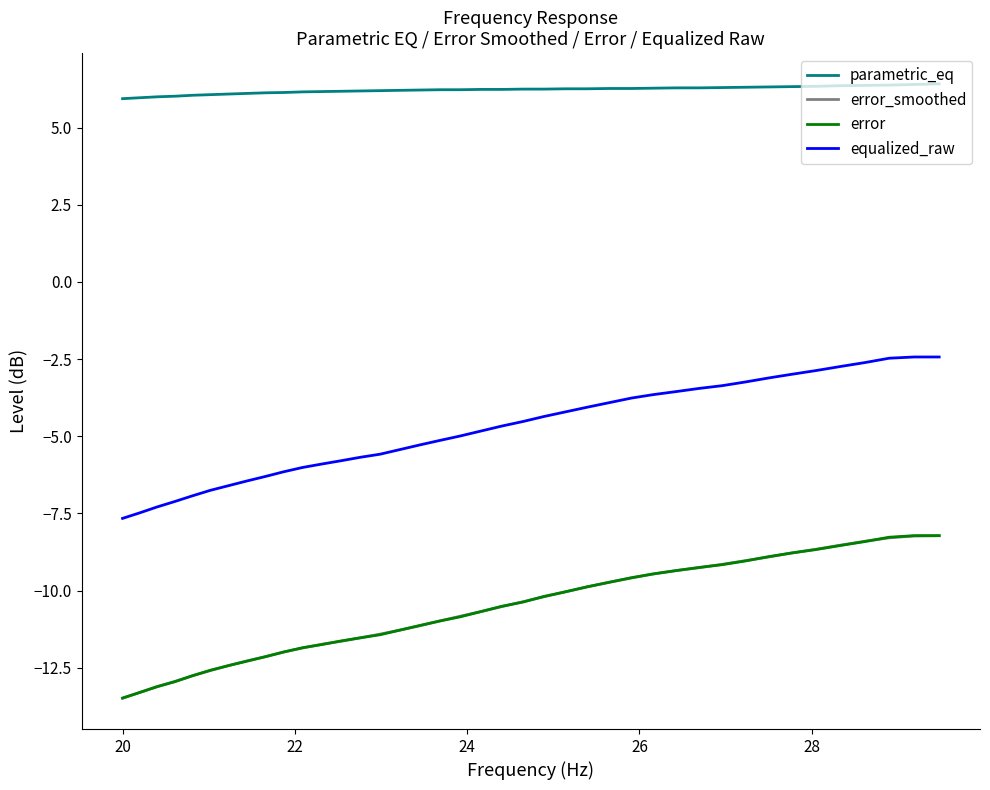

What is the minimum value shown in the chart?

-13.5